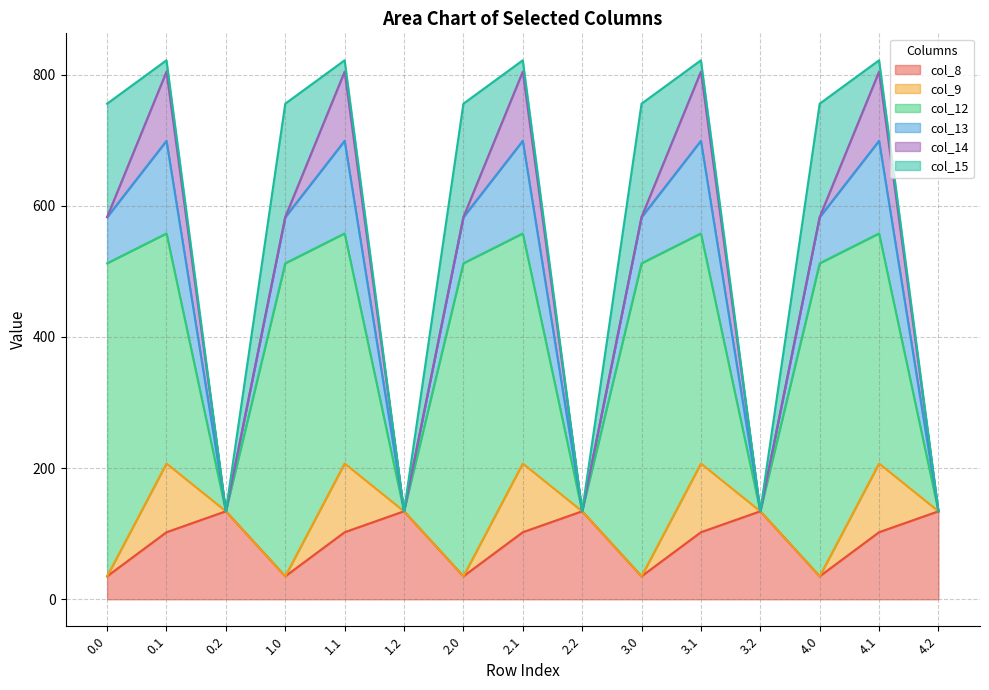

Which series ends up on top after the final intersection of col_15 and col_8?

col_8